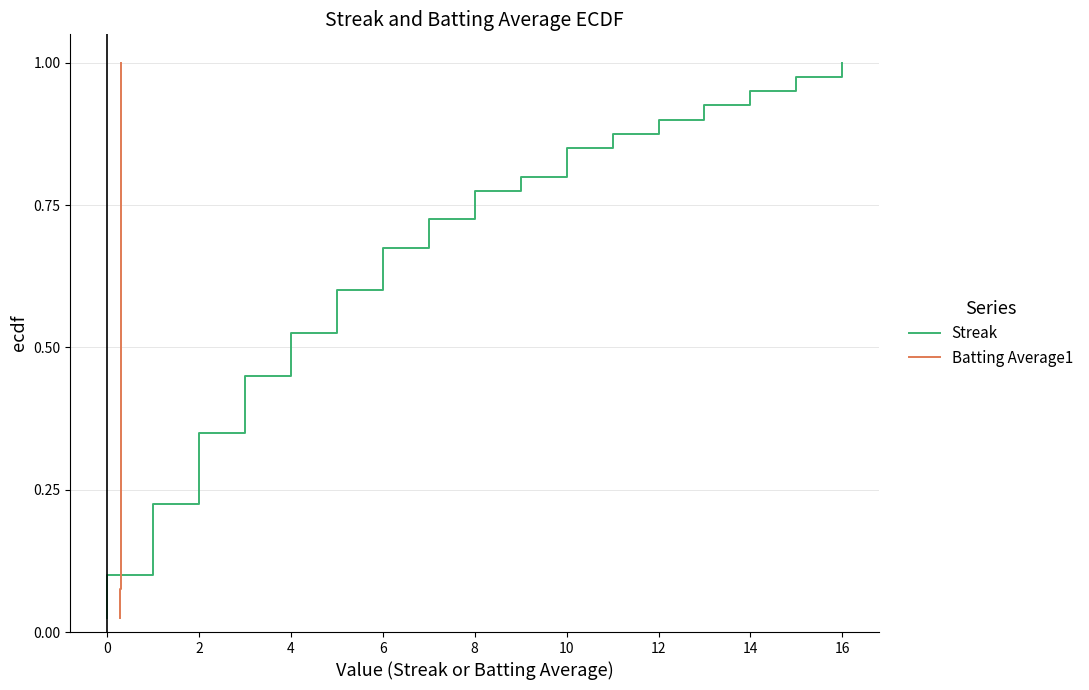

Is this an area chart (filled region under the line)?

No